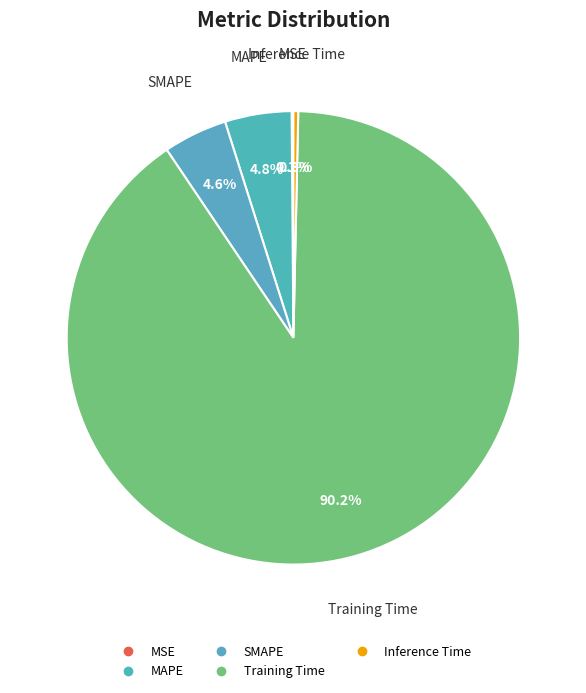

Which slice is the largest?

Training Time